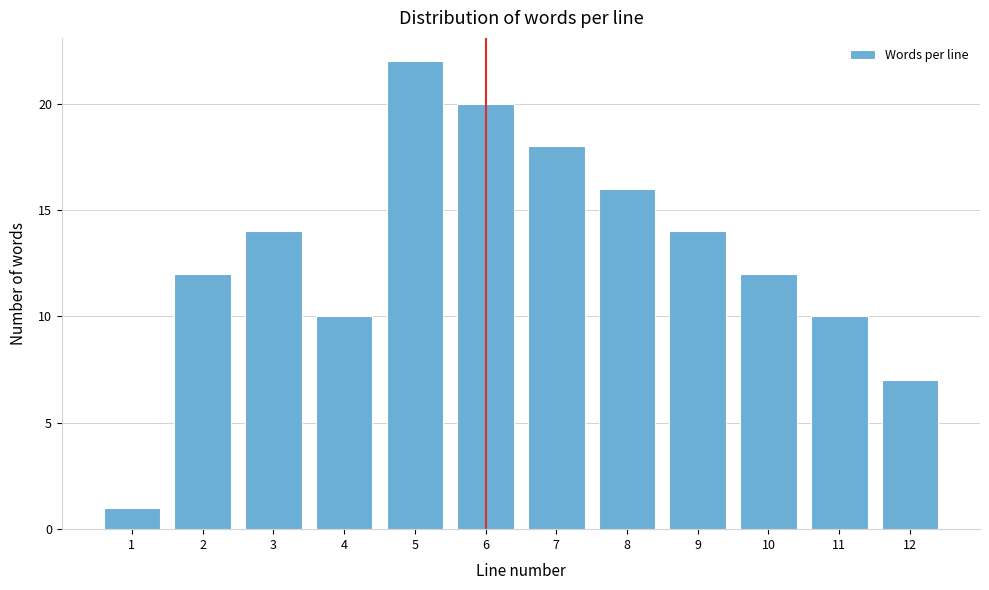

Reading right to left, what are all the values shown in this chart?

7	10	12	14	16	18	20	22	10	14	12	1